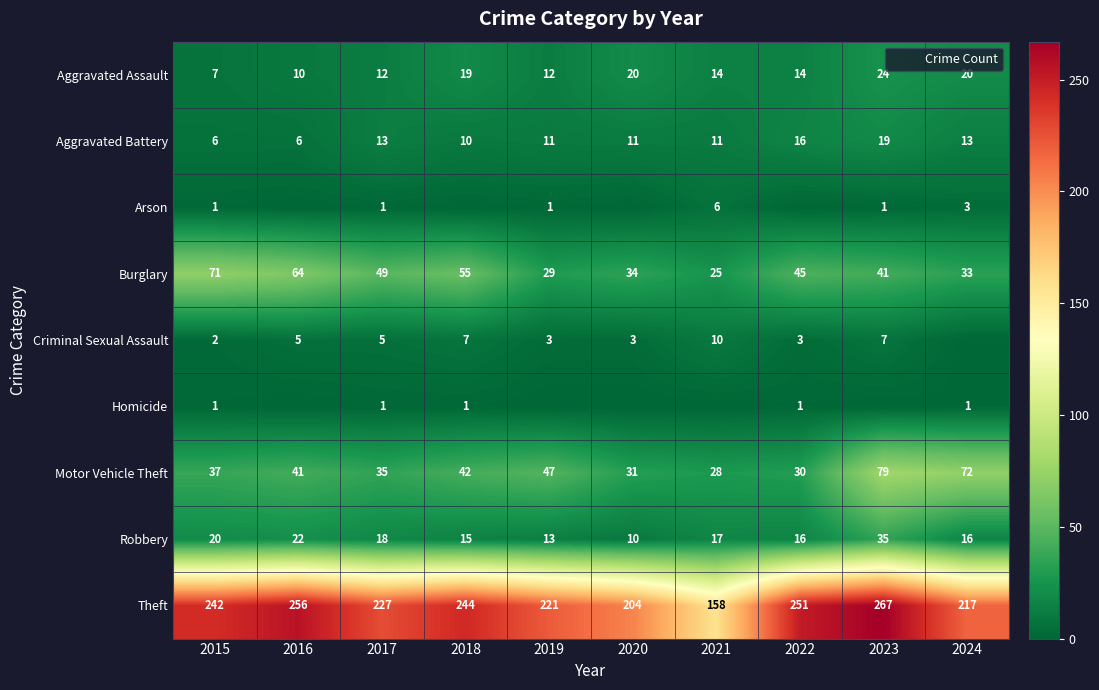

The value of Motor Vehicle Theft at 2022 is 12. True or false?

False